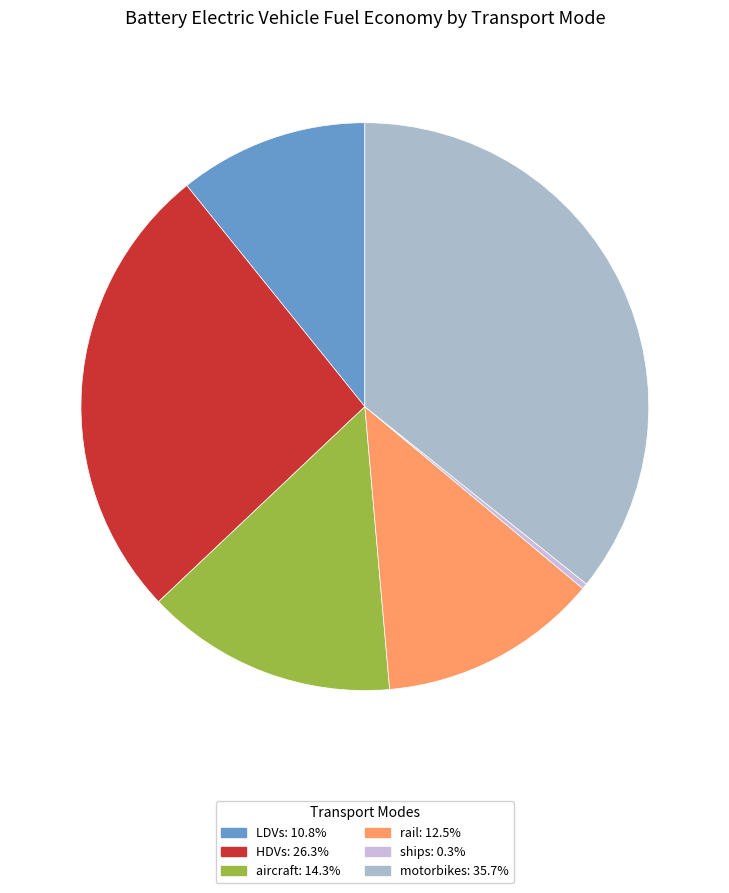

The aircraft slice represents 14% of the pie. True or false?

True